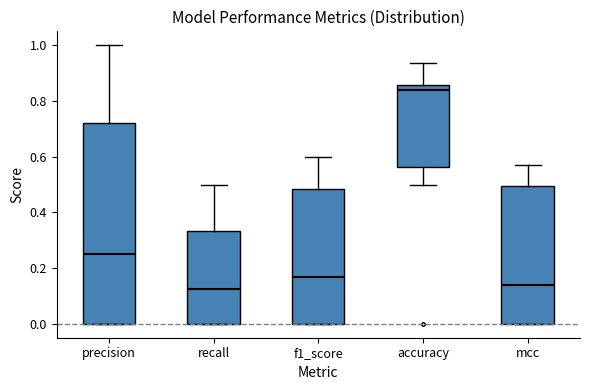

Which box is the tallest, from its lower edge to its upper edge?

precision